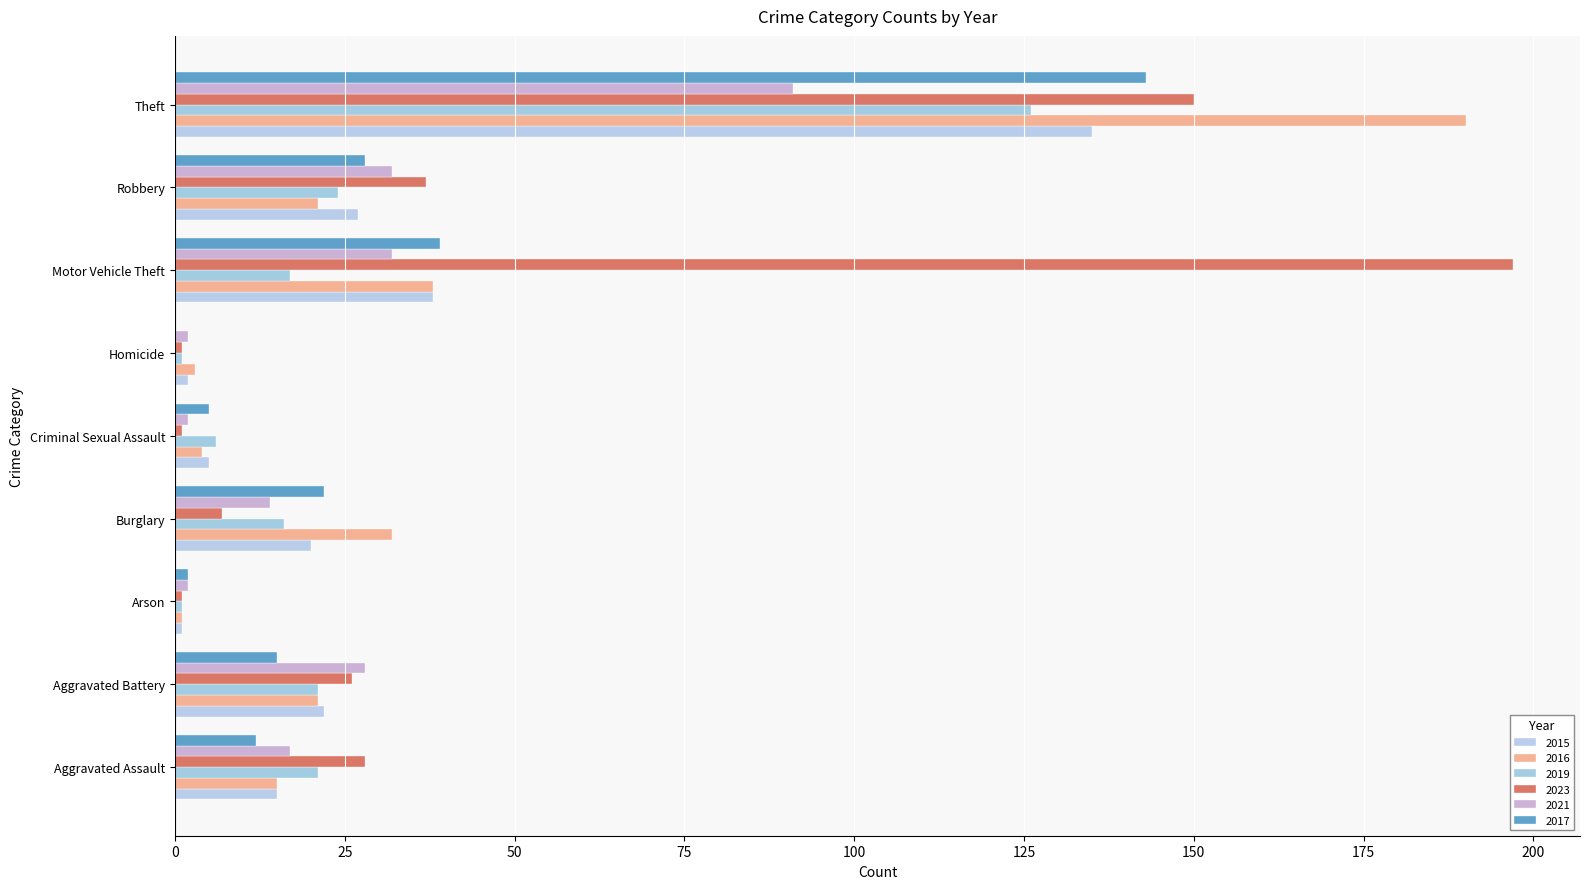

Between Criminal Sexual Assault and Homicide, which is larger?

Criminal Sexual Assault